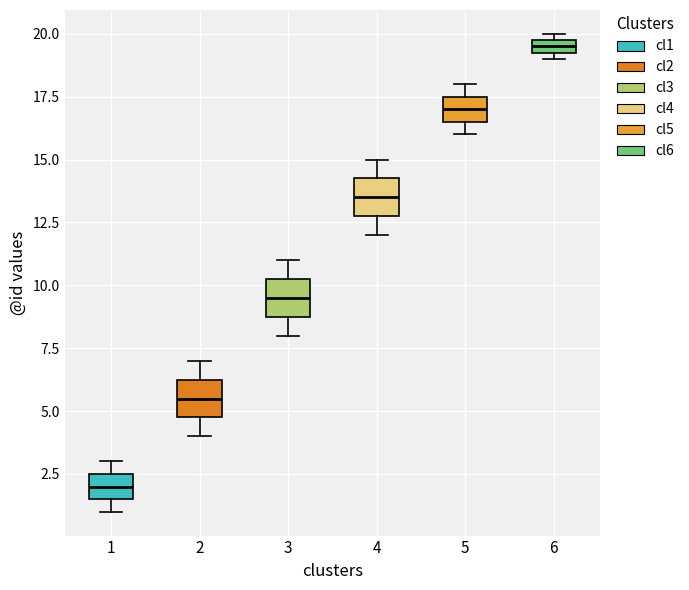

Where does the median line of the box at x = 1 sit on the y-axis? The values are not printed on the chart, so give them approximately, as read against the axis.

2.0